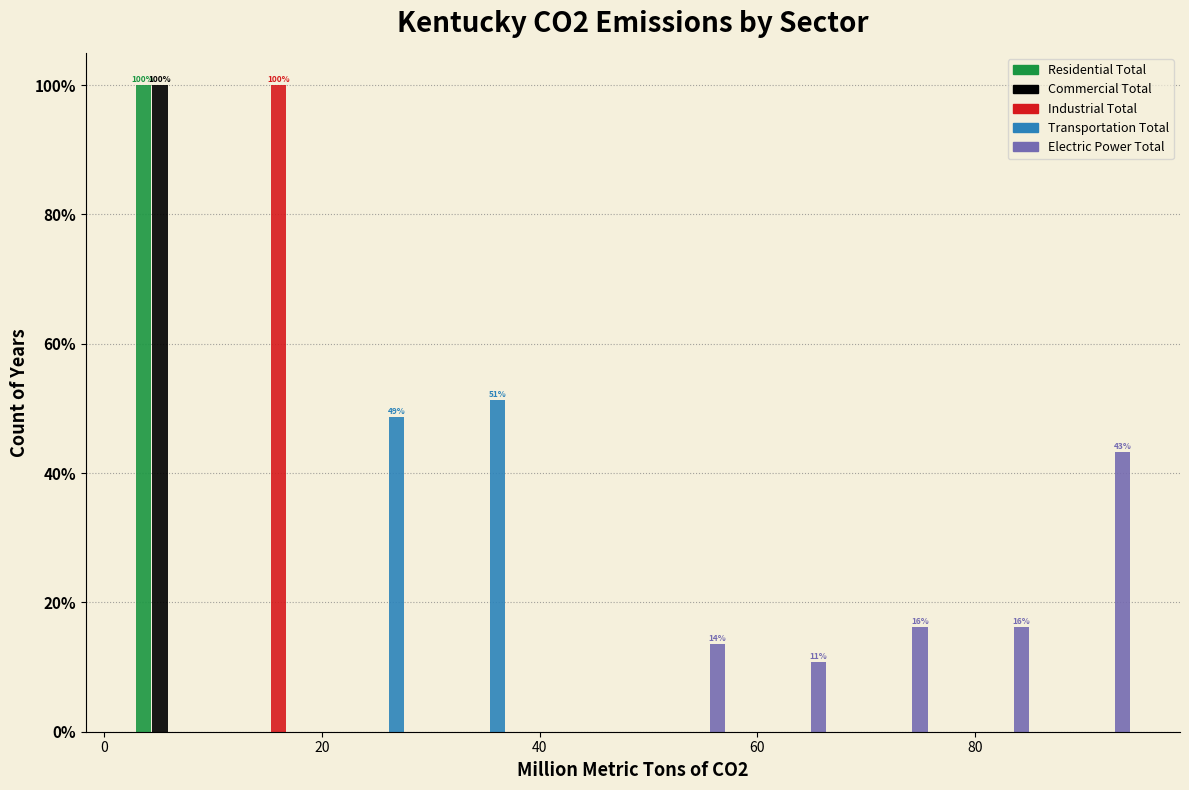

In the Industrial Total series, which range on the x-axis has the tallest bar?

12 to 20